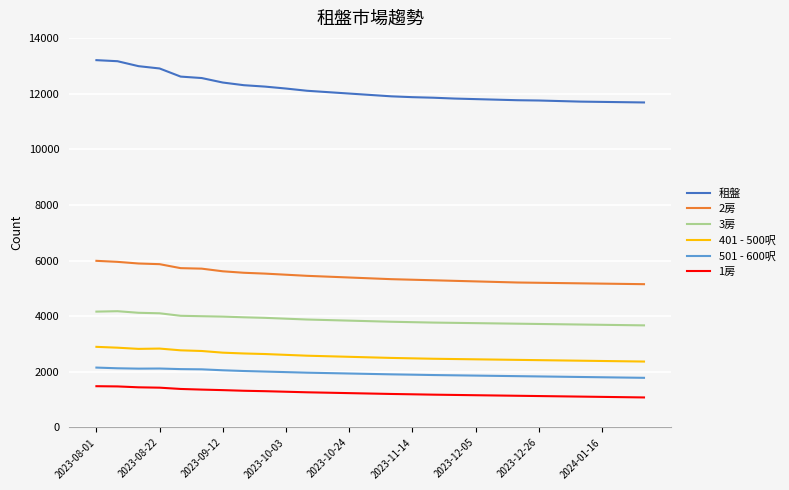

How many lines are shown in the chart?

6